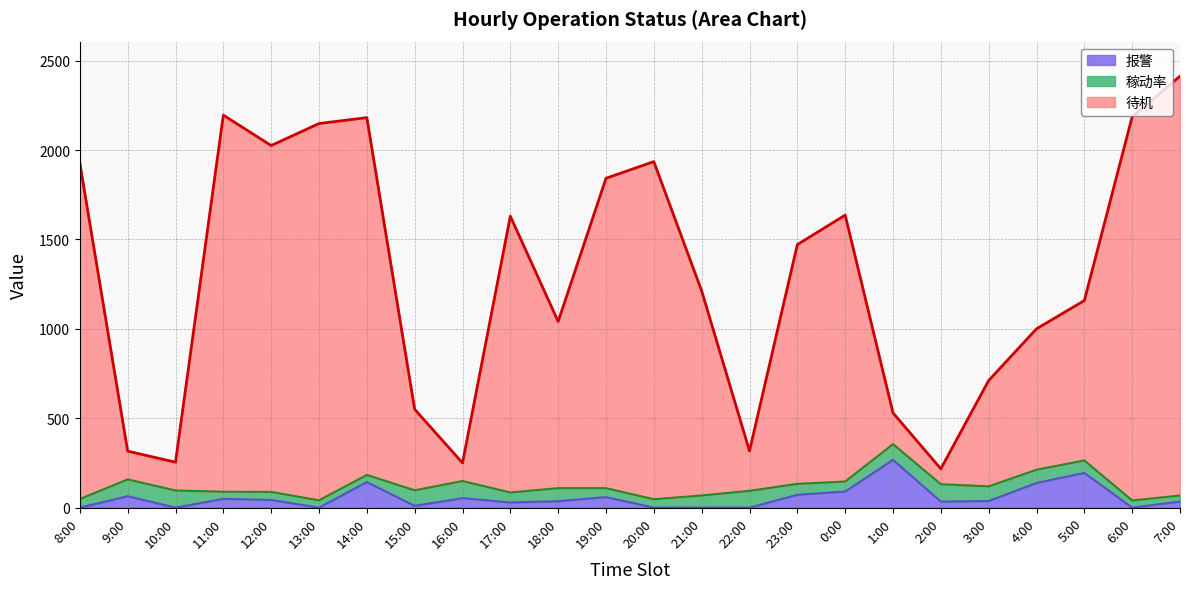

The value of 报警 at 9:00 is 64. True or false?

True